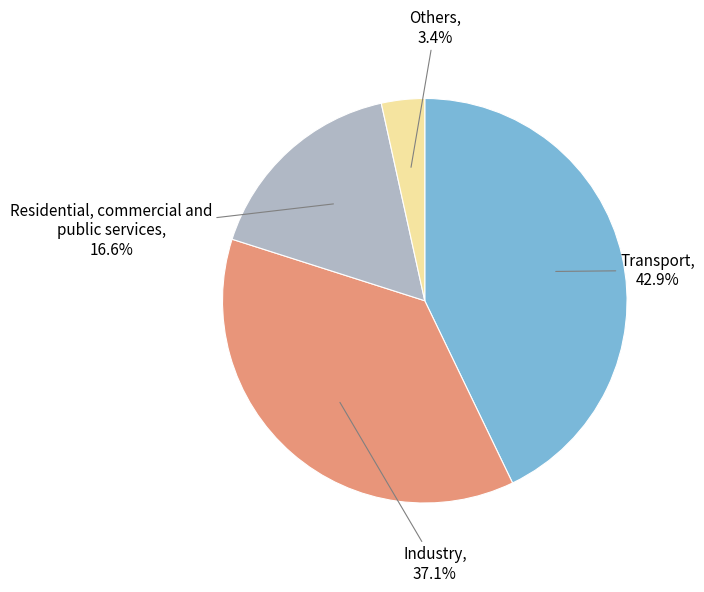

To the nearest percent, what is the average slice percentage?

25%